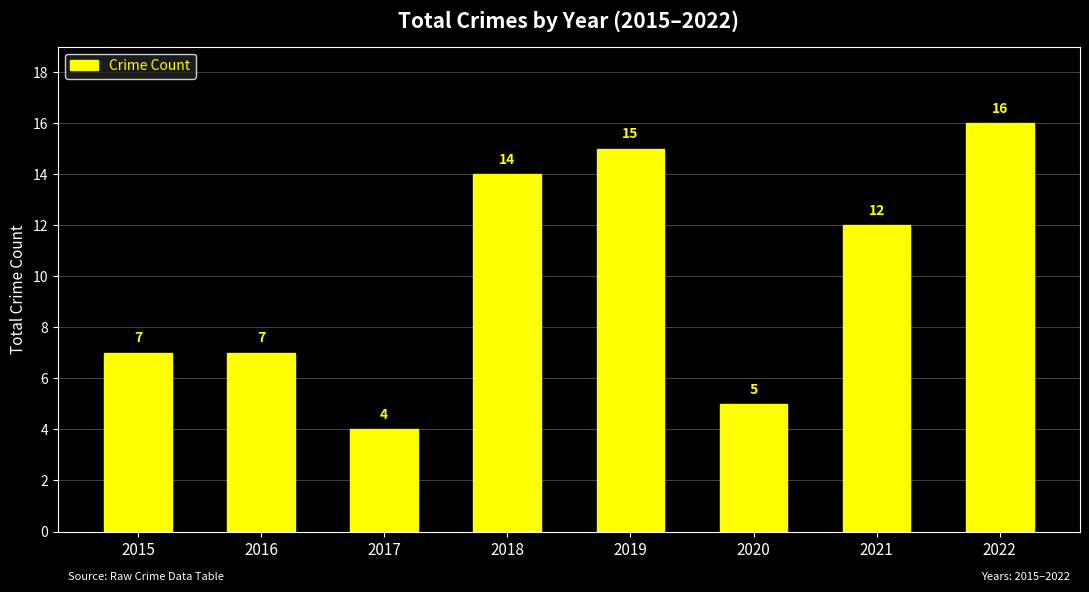

Are the bars grouped side by side (vs. stacked)?

No